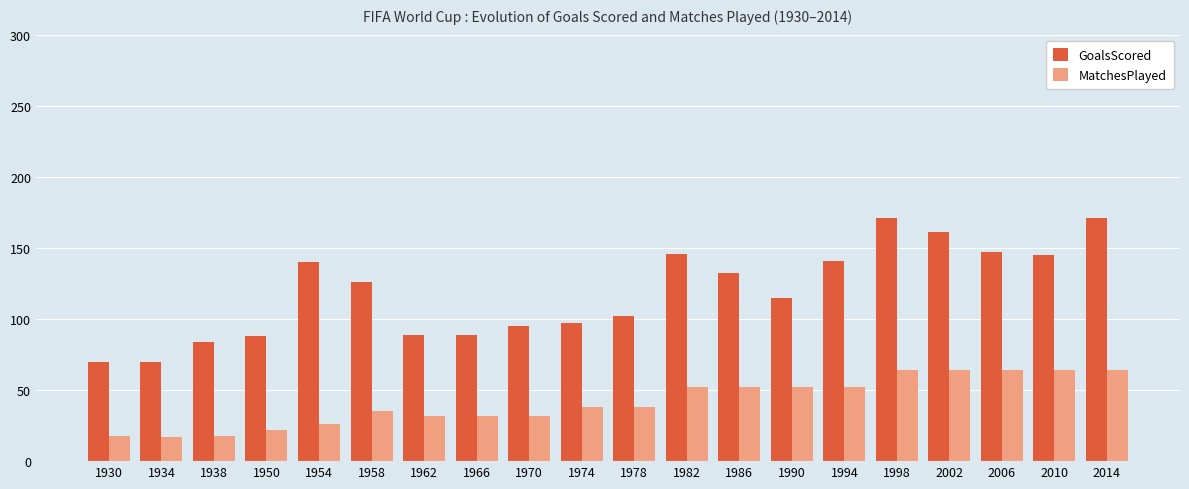

Read the GoalsScored value at 1974, to the nearest 50.

100